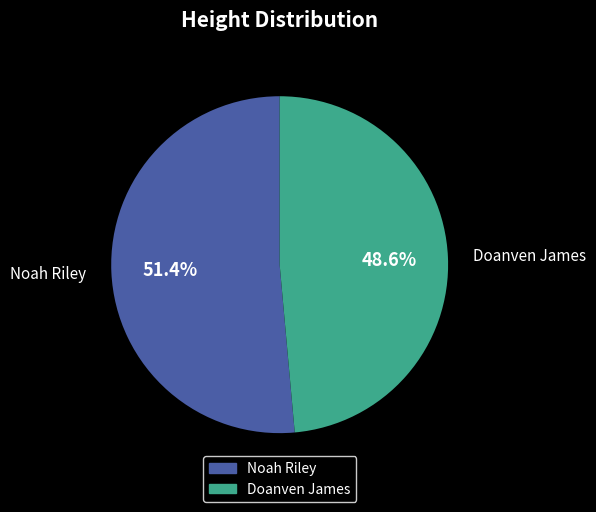

Between Noah Riley and Doanven James, which is larger?

Noah Riley